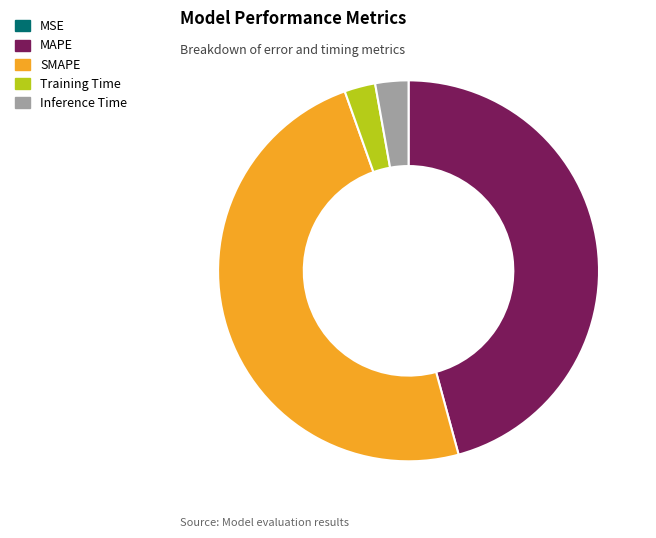

Is Inference Time the majority of the pie?

No